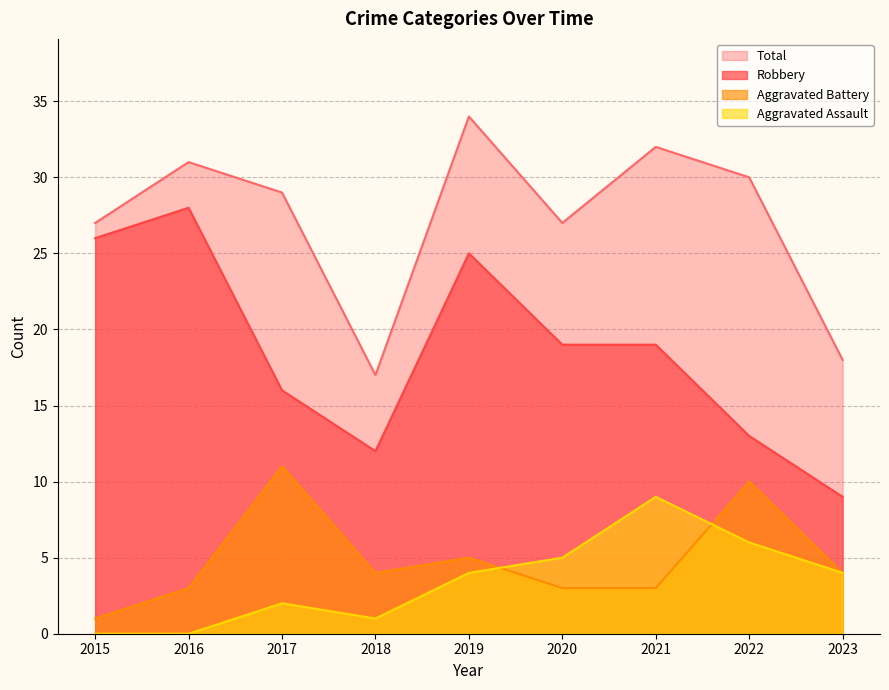

At which label does Total reach its peak?

2019